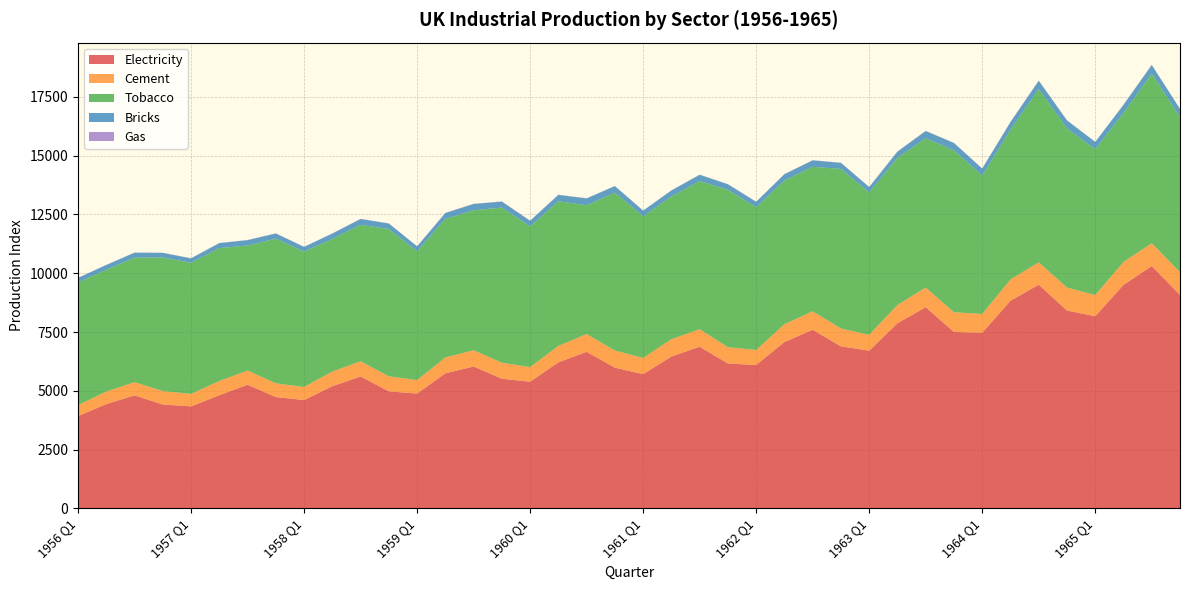

Reading left to right, list all the values displayed in this chart.

Electricity: 1956 Q1=3923	1956 Q2=4436	1956 Q3=4806	1956 Q4=4418	1957 Q1=4339	1957 Q2=4811	1957 Q3=5259	1957 Q4=4735	1958 Q1=4608	1958 Q2=5196	1958 Q3=5609	1958 Q4=4977	1959 Q1=4883	1959 Q2=5744	1959 Q3=6035	1959 Q4=5514	1960 Q1=5387	1960 Q2=6211	1960 Q3=6659	1960 Q4=5983	1961 Q1=5709	1961 Q2=6458	1961 Q3=6875	1961 Q4=6162	1962 Q1=6098	1962 Q2=7075	1962 Q3=7595	1962 Q4=6891	1963 Q1=6707	1963 Q2=7874	1963 Q3=8555	1963 Q4=7503	1964 Q1=7469	1964 Q2=8829	1964 Q3=9513	1964 Q4=8415	1965 Q1=8170	1965 Q2=9503	1965 Q3=10306	1965 Q4=9077
Cement: 1956 Q1=465	1956 Q2=532	1956 Q3=561	1956 Q4=570	1957 Q1=529	1957 Q2=604	1957 Q3=603	1957 Q4=582	1958 Q1=554	1958 Q2=620	1958 Q3=646	1958 Q4=637	1959 Q1=573	1959 Q2=673	1959 Q3=690	1959 Q4=681	1960 Q1=621	1960 Q2=698	1960 Q3=753	1960 Q4=728	1961 Q1=688	1961 Q2=737	1961 Q3=742	1961 Q4=692	1962 Q1=637	1962 Q2=757	1962 Q3=783	1962 Q4=757	1963 Q1=674	1963 Q2=774	1963 Q3=835	1963 Q4=838	1964 Q1=797	1964 Q2=904	1964 Q3=949	1964 Q4=975	1965 Q1=902	1965 Q2=974	1965 Q3=969	1965 Q4=967
Tobacco: 1956 Q1=5225	1956 Q2=5178	1956 Q3=5297	1956 Q4=5681	1957 Q1=5577	1957 Q2=5651	1957 Q3=5317	1957 Q4=6152	1958 Q1=5758	1958 Q2=5641	1958 Q3=5802	1958 Q4=6265	1959 Q1=5478	1959 Q2=5892	1959 Q3=5952	1959 Q4=6597	1960 Q1=5980	1960 Q2=6154	1960 Q3=5478	1960 Q4=6716	1961 Q1=6022	1961 Q2=6070	1961 Q3=6303	1961 Q4=6693	1962 Q1=6072	1962 Q2=6112	1962 Q3=6146	1962 Q4=6787	1963 Q1=6051	1963 Q2=6259	1963 Q3=6348	1963 Q4=6883	1964 Q1=5890	1964 Q2=6365	1964 Q3=7373	1964 Q4=6768	1965 Q1=6201	1965 Q2=6332	1965 Q3=7213	1965 Q4=6600
Bricks: 1956 Q1=189	1956 Q2=204	1956 Q3=208	1956 Q4=197	1957 Q1=187	1957 Q2=214	1957 Q3=227	1957 Q4=222	1958 Q1=199	1958 Q2=229	1958 Q3=249	1958 Q4=234	1959 Q1=208	1959 Q2=251	1959 Q3=267	1959 Q4=255	1960 Q1=242	1960 Q2=268	1960 Q3=290	1960 Q4=277	1961 Q1=241	1961 Q2=253	1961 Q3=265	1961 Q4=236	1962 Q1=229	1962 Q2=265	1962 Q3=275	1962 Q4=258	1963 Q1=231	1963 Q2=263	1963 Q3=308	1963 Q4=313	1964 Q1=293	1964 Q2=328	1964 Q3=349	1964 Q4=340	1965 Q1=309	1965 Q2=349	1965 Q3=366	1965 Q4=340
Gas: 1956 Q1=5	1956 Q2=6	1956 Q3=7	1956 Q4=6	1957 Q1=5	1957 Q2=7	1957 Q3=7	1957 Q4=6	1958 Q1=5	1958 Q2=7	1958 Q3=8	1958 Q4=6	1959 Q1=5	1959 Q2=7	1959 Q3=8	1959 Q4=6	1960 Q1=6	1960 Q2=8	1960 Q3=8	1960 Q4=7	1961 Q1=6	1961 Q2=7	1961 Q3=8	1961 Q4=6	1962 Q1=6	1962 Q2=8	1962 Q3=8	1962 Q4=7	1963 Q1=6	1963 Q2=8	1963 Q3=9	1963 Q4=7	1964 Q1=6	1964 Q2=8	1964 Q3=9	1964 Q4=7	1965 Q1=6	1965 Q2=8	1965 Q3=9	1965 Q4=7